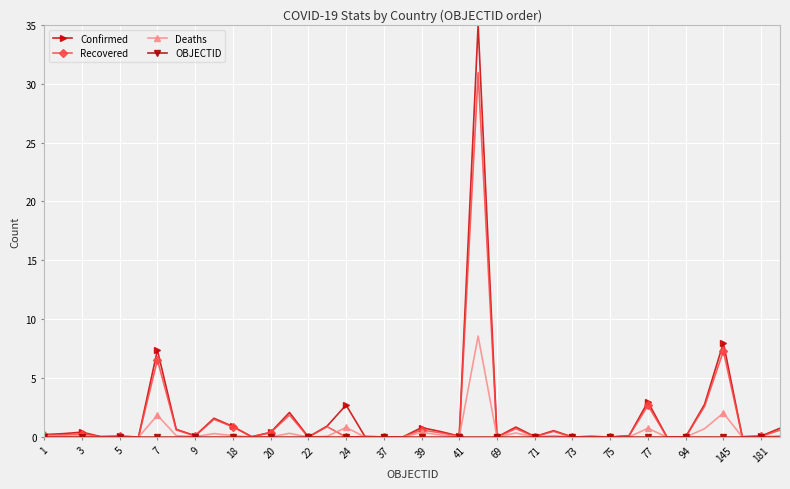

True or false: Confirmed has more than 0 points higher than both neighbors.

True